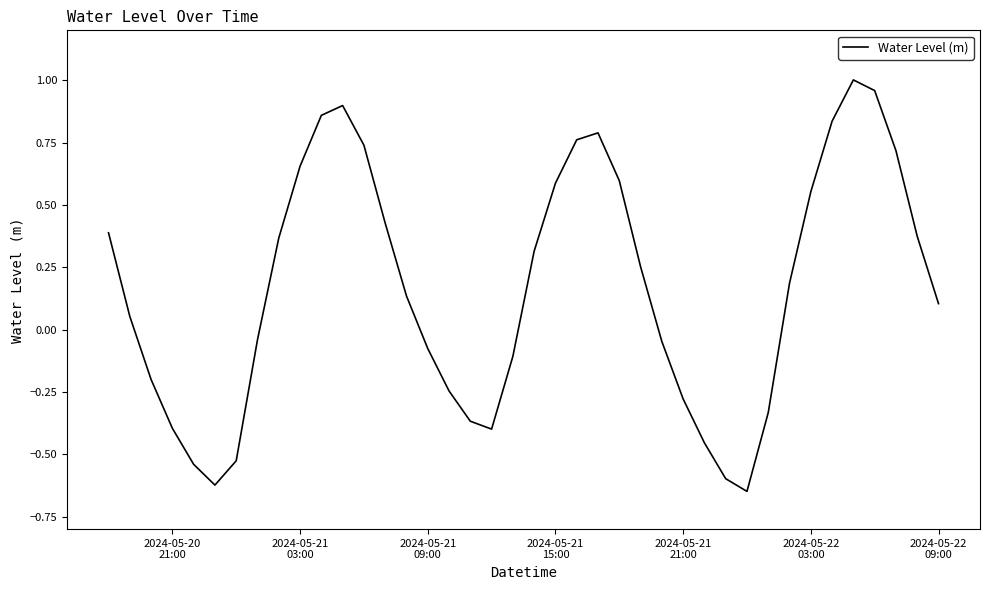

What is the smallest value displayed?

-0.6